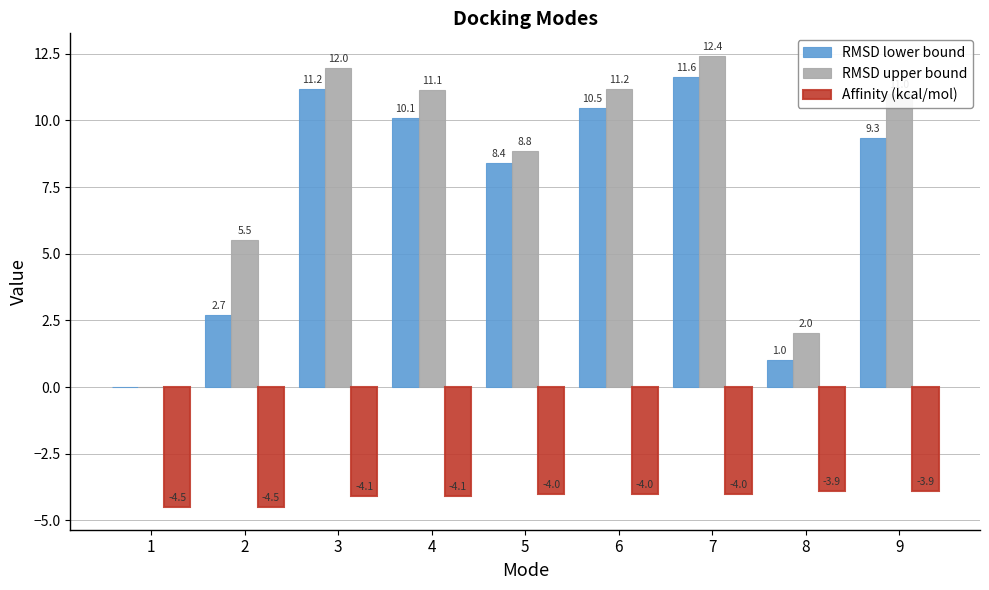

Is it true that Affinity (kcal/mol) equals -6.6 at 1?

False